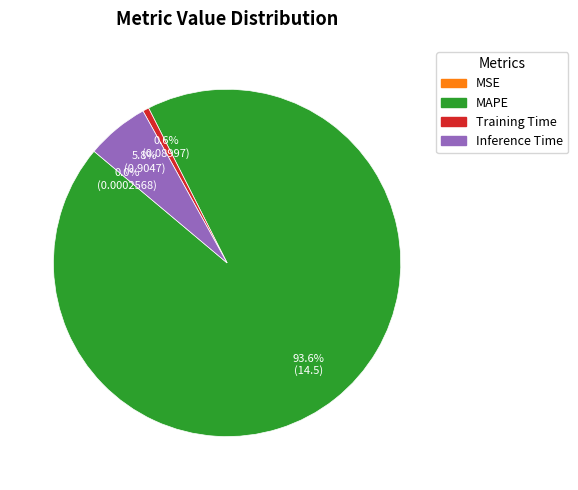

What is the largest slice in the pie chart?

MAPE